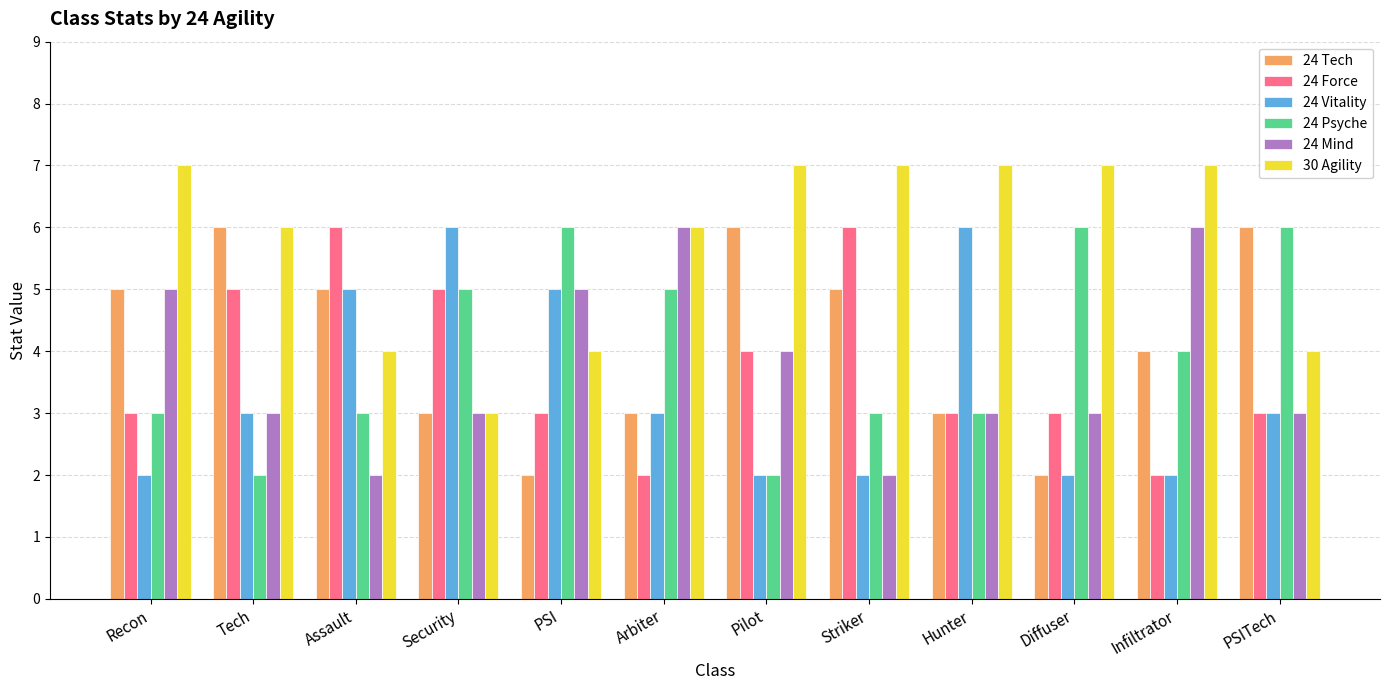

Which series changed the most between Hunter and Diffuser?

24 Vitality